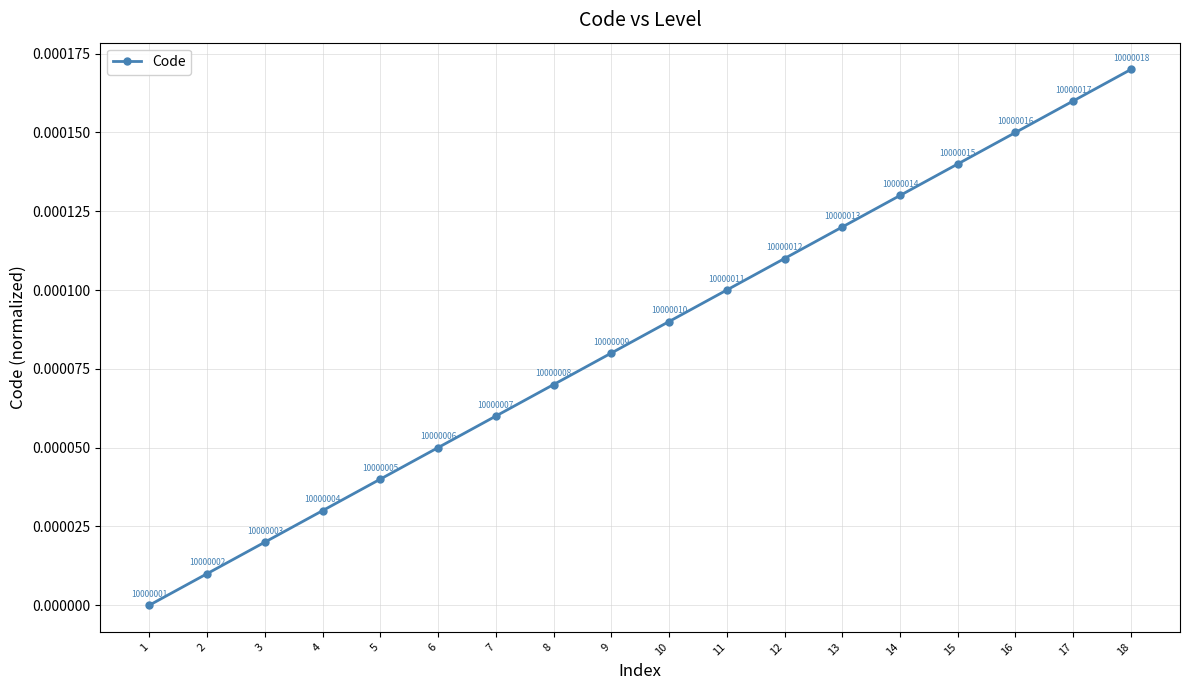

How many lines are shown in the chart?

1